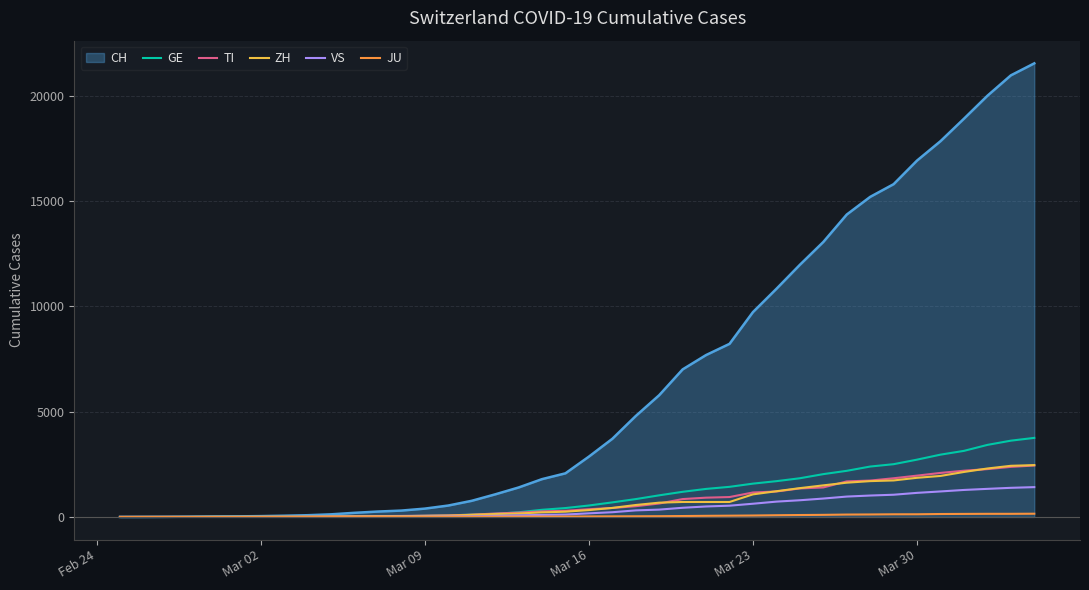

What is the difference between the maximum and second lowest values in the GE series?

3752